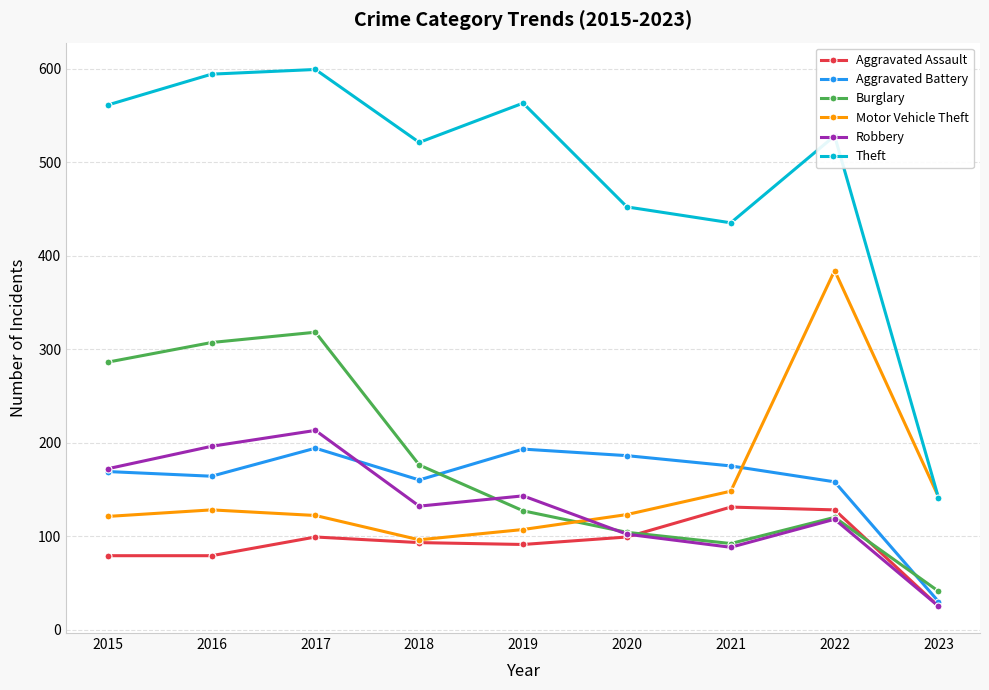

Is it true that Motor Vehicle Theft equals 79 at 2015?

False